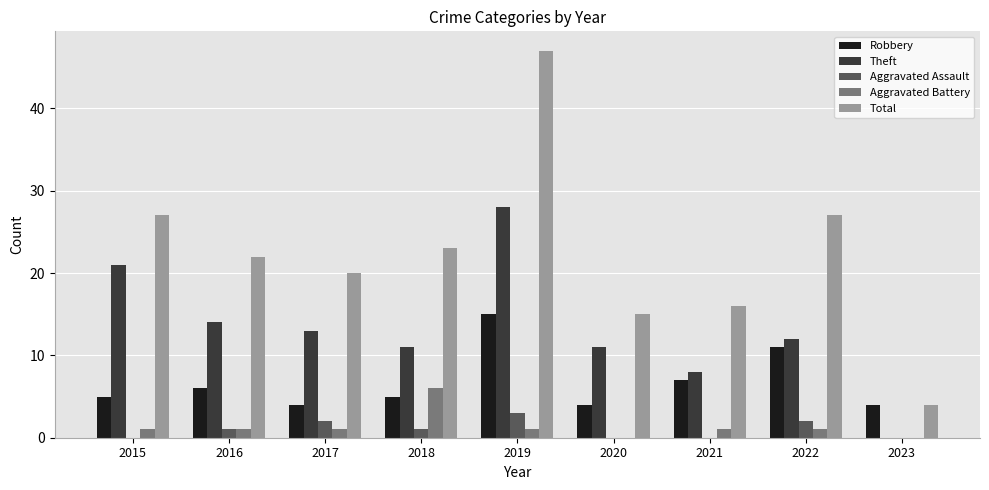

What is the sum of the Aggravated Assault values at 2016 and 2022?

3